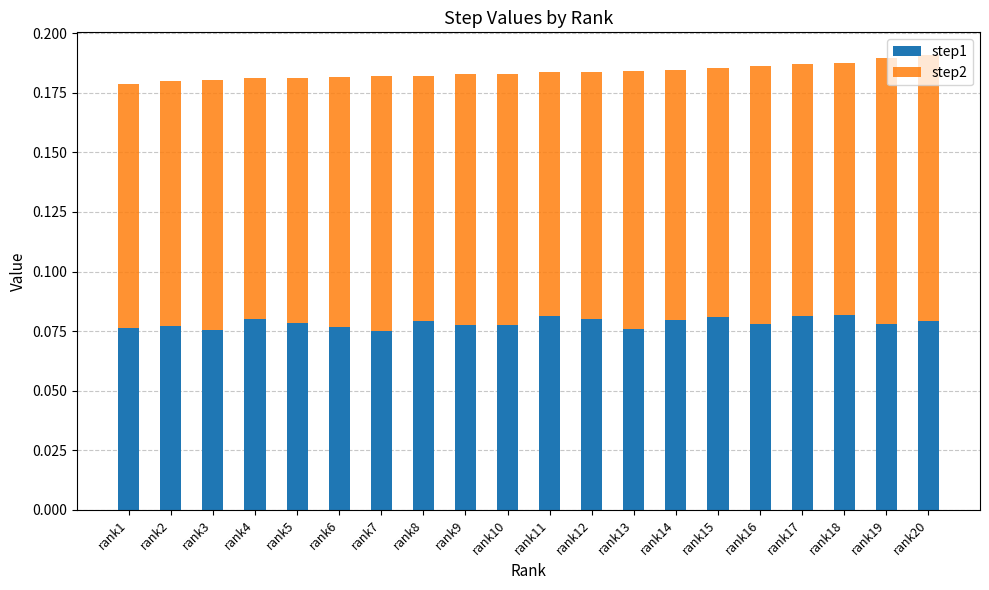

What are all the series names shown in the legend?

step1, step2